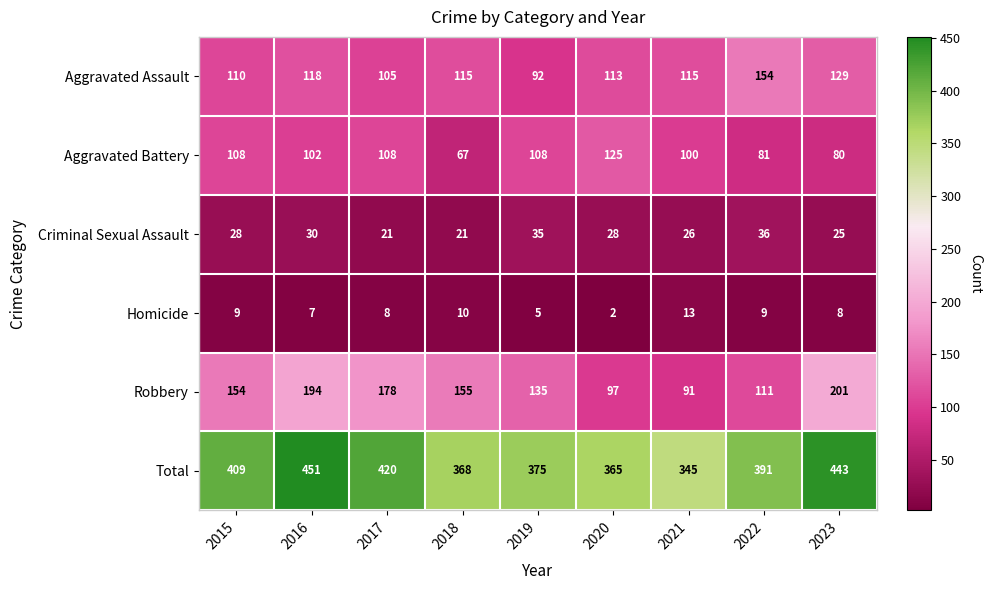

Which label corresponds to the smallest value in the chart?

2020